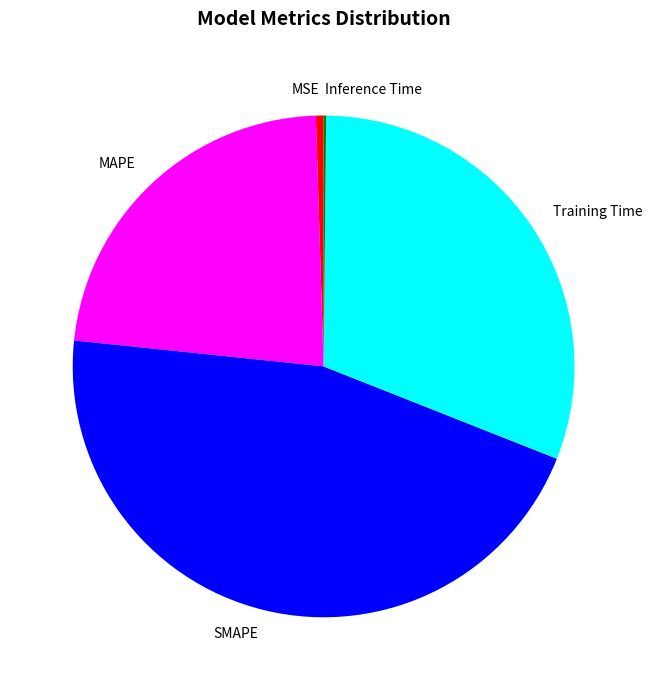

Which has a higher value, MSE or SMAPE?

SMAPE